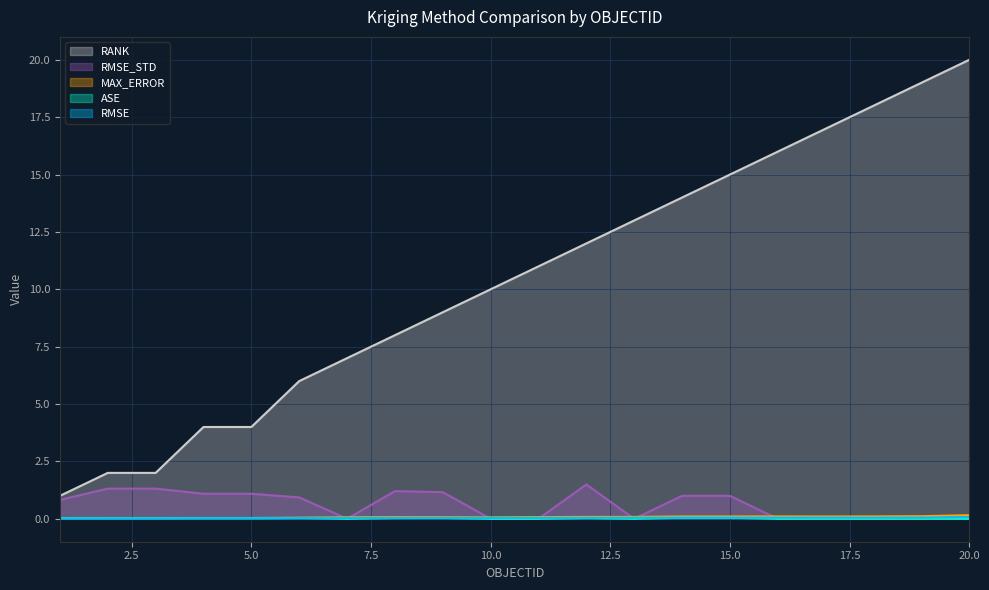

Reading left to right, list all the values displayed in this chart.

RMSE: 1=0.0	2=0.0	3=0.0	4=0.0	5=0.0	6=0.0	7=0.0	8=0.0	9=0.0	10=0.0	11=0.0	12=0.0	13=0.0	14=0.0	15=0.0	16=0.0	17=0.0	18=0.0	19=0.0	20=0.1
MAX_ERROR: 1=0.0	2=0.0	3=0.0	4=0.0	5=0.0	6=0.0	7=0.1	8=0.1	9=0.1	10=0.1	11=0.1	12=0.1	13=0.1	14=0.1	15=0.1	16=0.1	17=0.1	18=0.1	19=0.1	20=0.2
RMSE_STD: 1=0.8	2=1.3	3=1.3	4=1.1	5=1.1	6=0.9	7=0.0	8=1.2	9=1.2	10=0.0	11=0.0	12=1.5	13=0.0	14=1.0	15=1.0	16=0.0	17=0.0	18=0.0	19=0.0	20=0.0
ASE: 1=0.0	2=0.0	3=0.0	4=0.0	5=0.0	6=0.0	7=0.0	8=0.0	9=0.0	10=0.0	11=0.0	12=0.0	13=0.0	14=0.0	15=0.0	16=0.0	17=0.0	18=0.0	19=0.0	20=0.0
RANK: 1=1.0	2=2.0	3=2.0	4=4.0	5=4.0	6=6.0	7=7.0	8=8.0	9=9.0	10=10.0	11=11.0	12=12.0	13=13.0	14=14.0	15=15.0	16=16.0	17=17.0	18=18.0	19=19.0	20=20.0